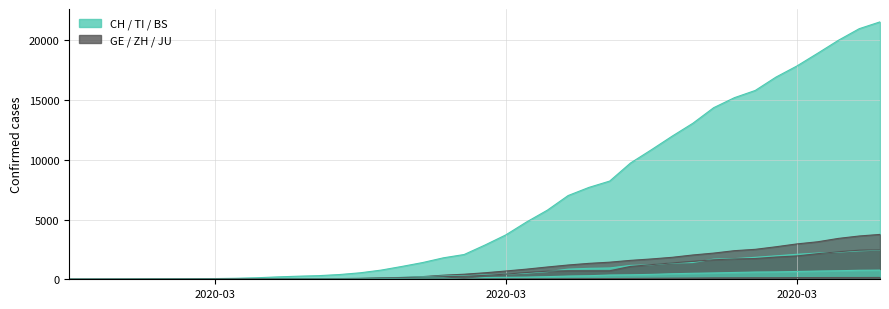

How many values in the BS series are below 143?

20